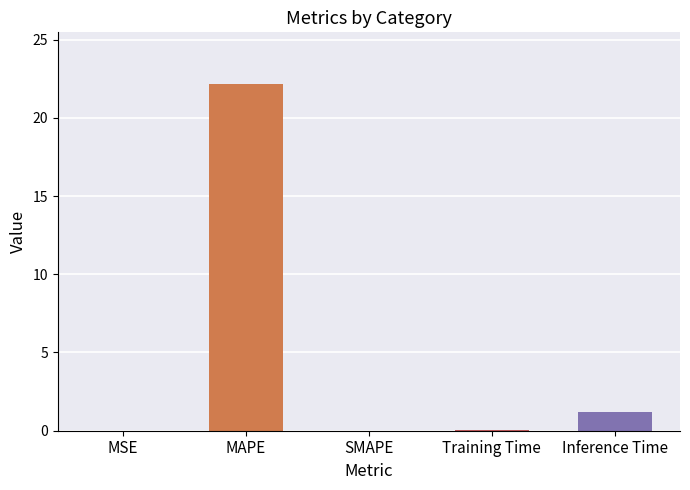

What is the sum of all values?

23.4